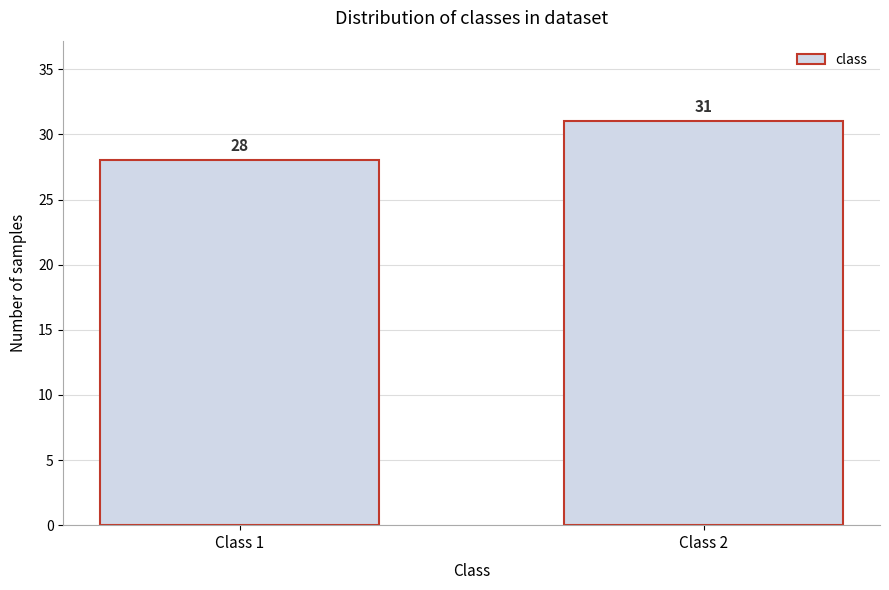

Reading left to right, extract all data points from this chart.

Class 1=28	Class 2=31